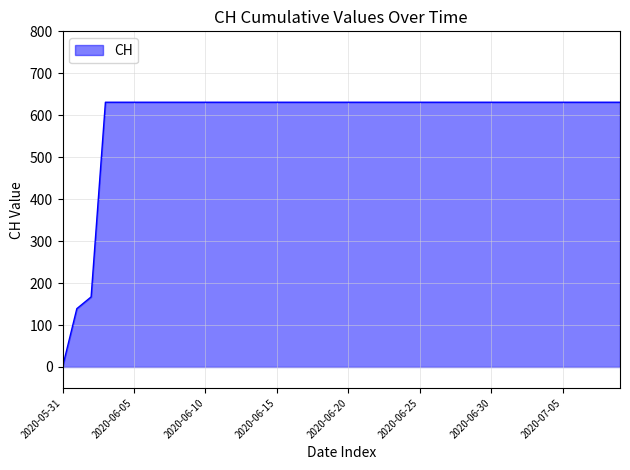

What is the maximum value shown in the chart?

631